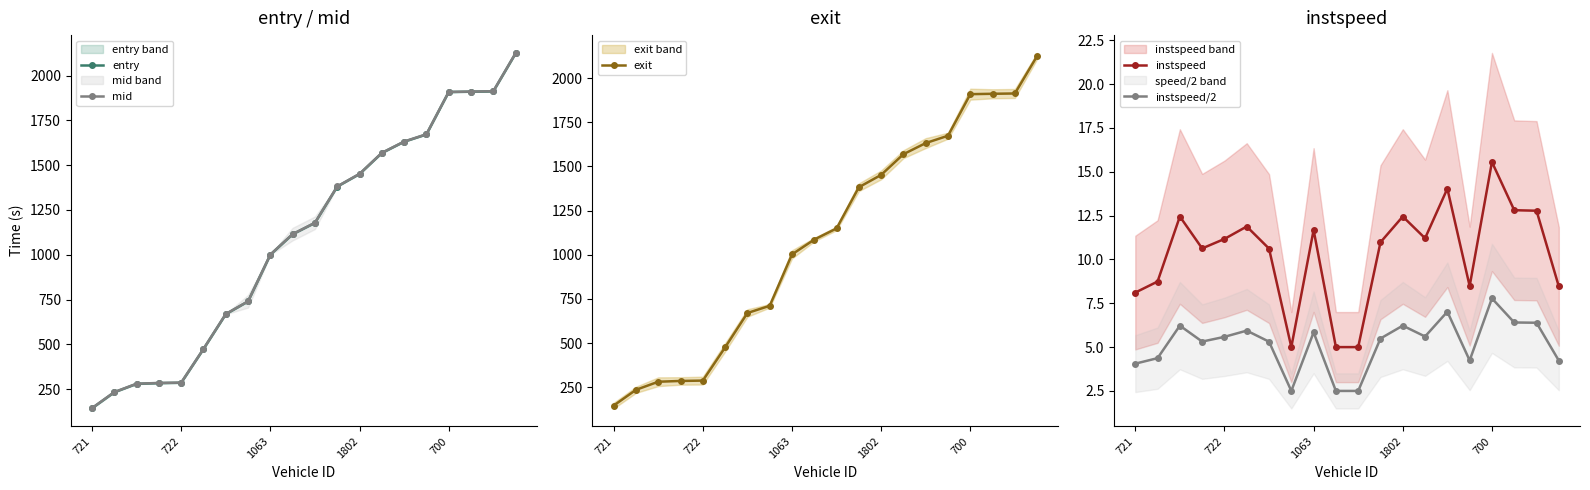

At how many categories does at least one series exceed 1414?

8